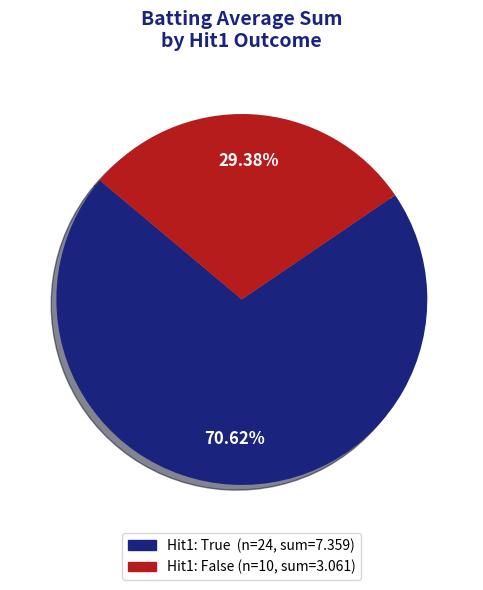

Does any single category account for the majority?

Yes